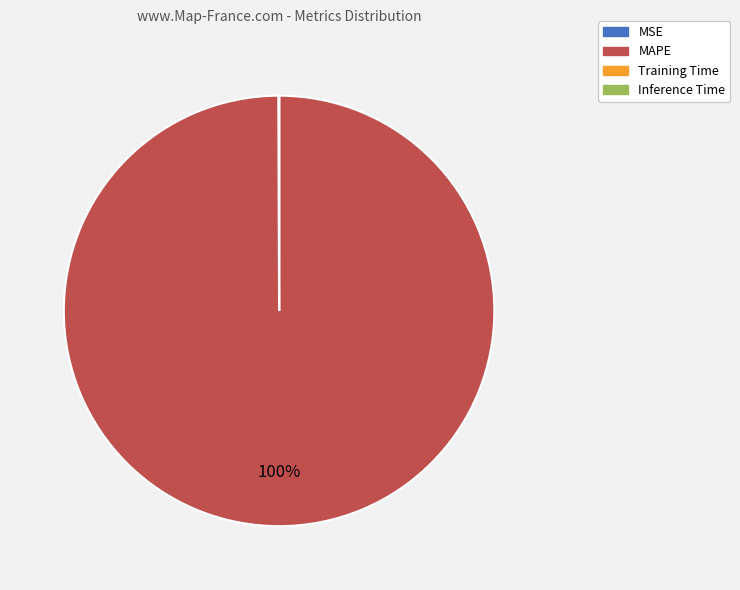

What is the largest slice in the pie chart?

MAPE